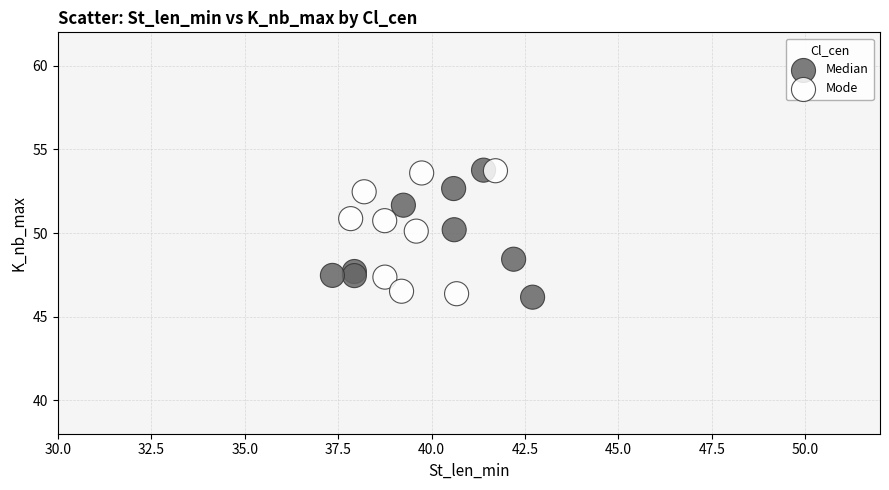

What are all the series names shown in the legend?

Median, Mode